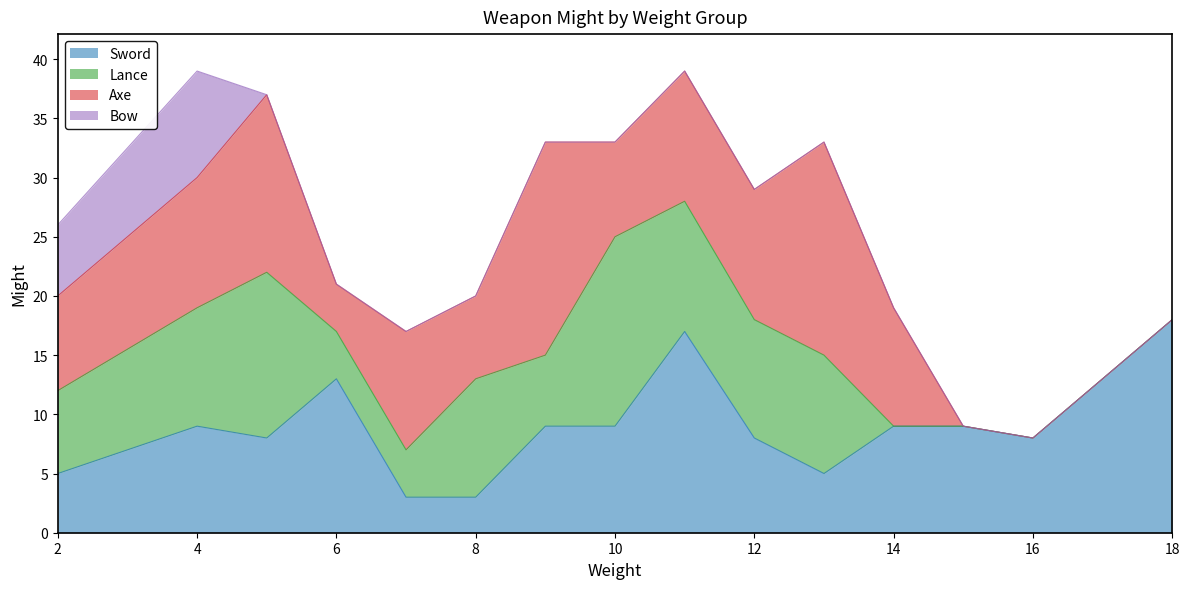

Which series has the largest range (max minus min)?

Axe